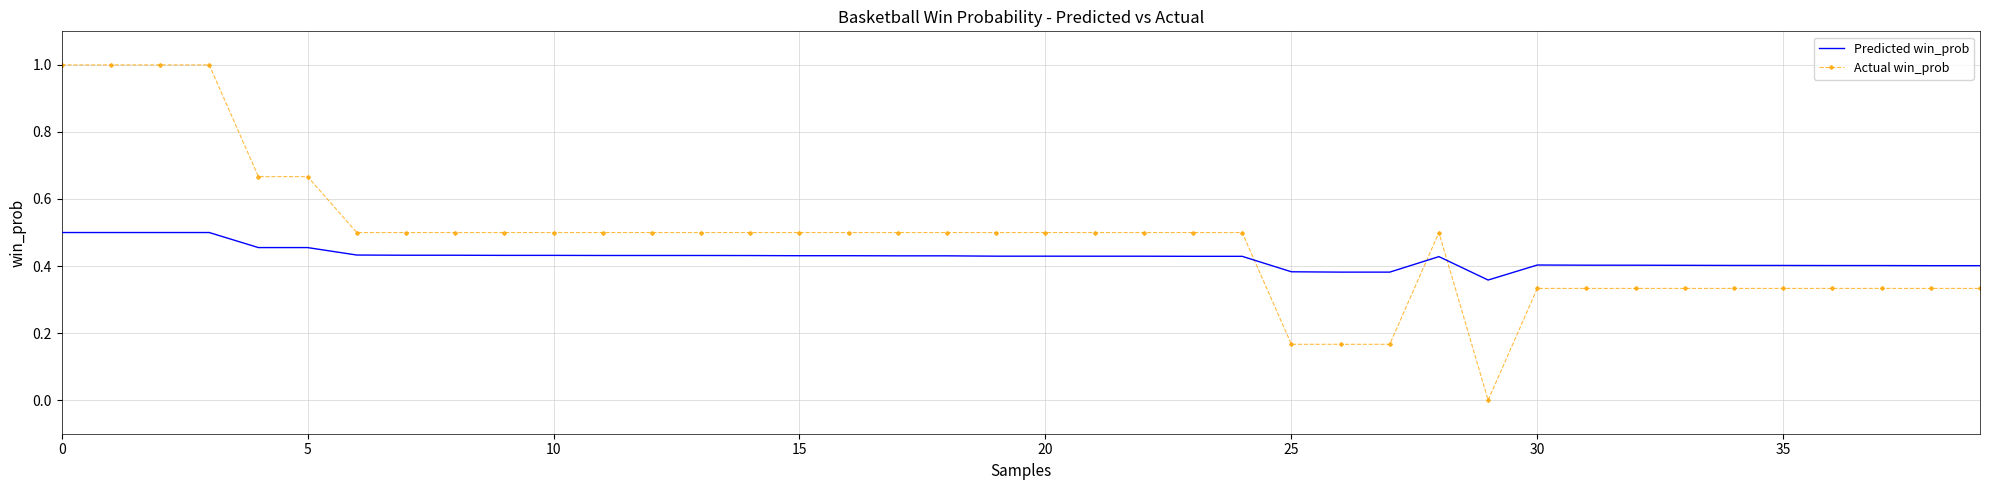

Which series ends up on top after the final intersection of Actual win_prob and Predicted win_prob?

Predicted win_prob